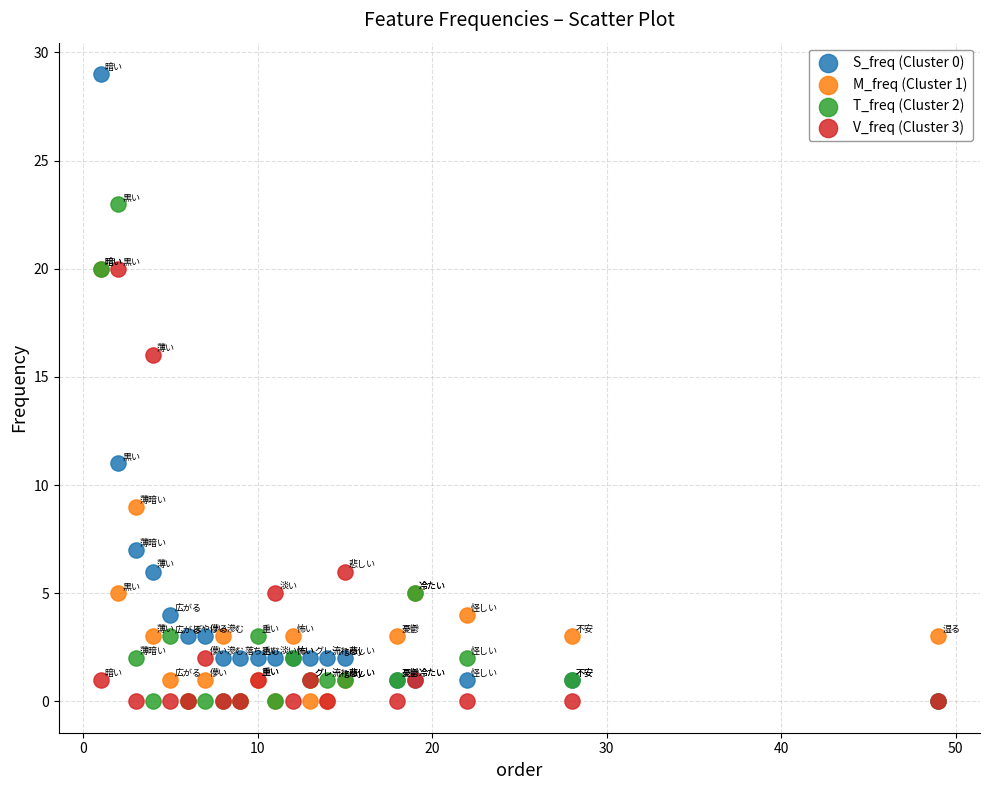

Across all series, what Y value is closest to 14?

16